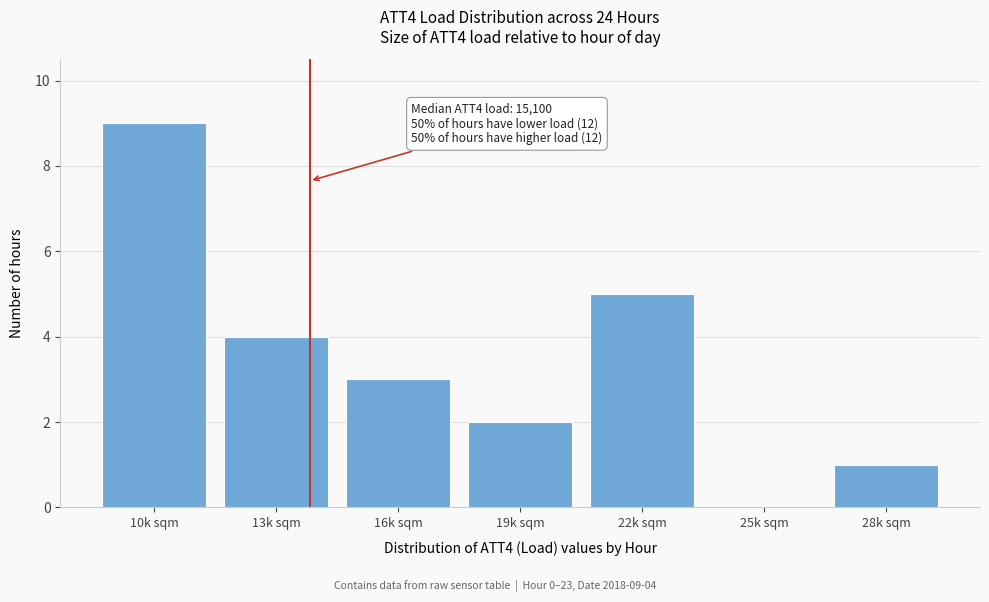

Reading left to right, transcribe all the data shown in this chart.

10k sqm=9	13k sqm=4	16k sqm=3	19k sqm=2	22k sqm=5	25k sqm=0	28k sqm=1